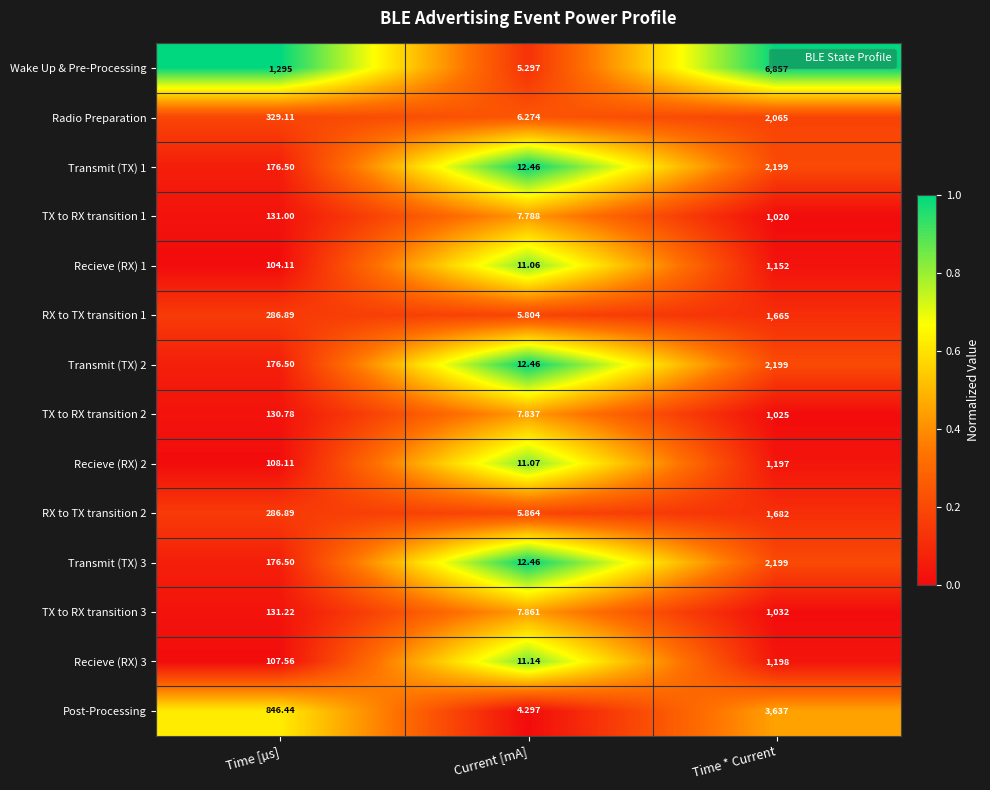

Rank the categories by RX to TX transition 1 value from highest to lowest.

Time * Current, Time [µs], Current [mA]